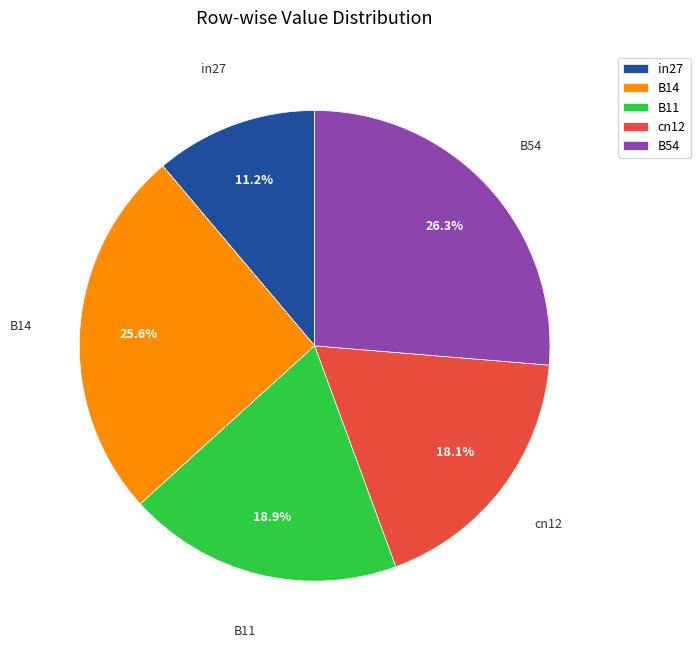

Rank the categories by value from highest to lowest.

B54, B14, B11, cn12, in27